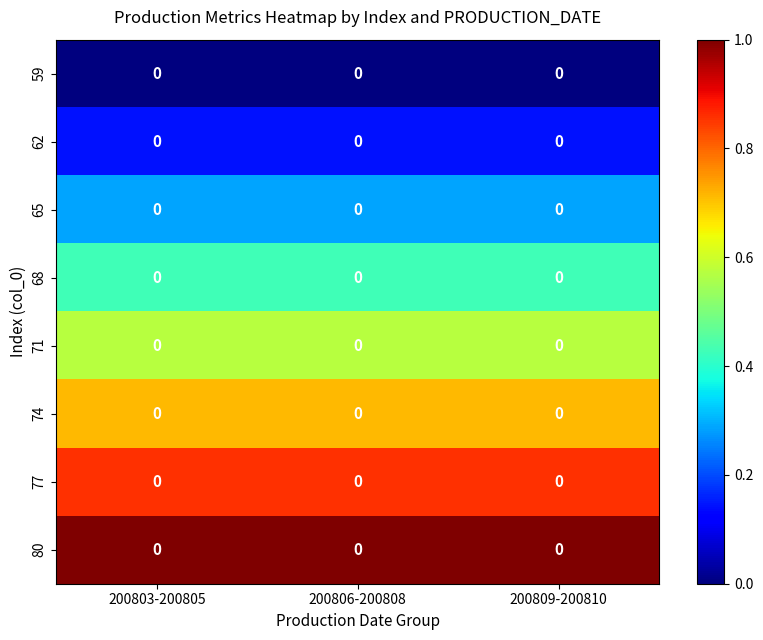

List the labels in order of 59 value, largest first.

200803-200805, 200806-200808, 200809-200810